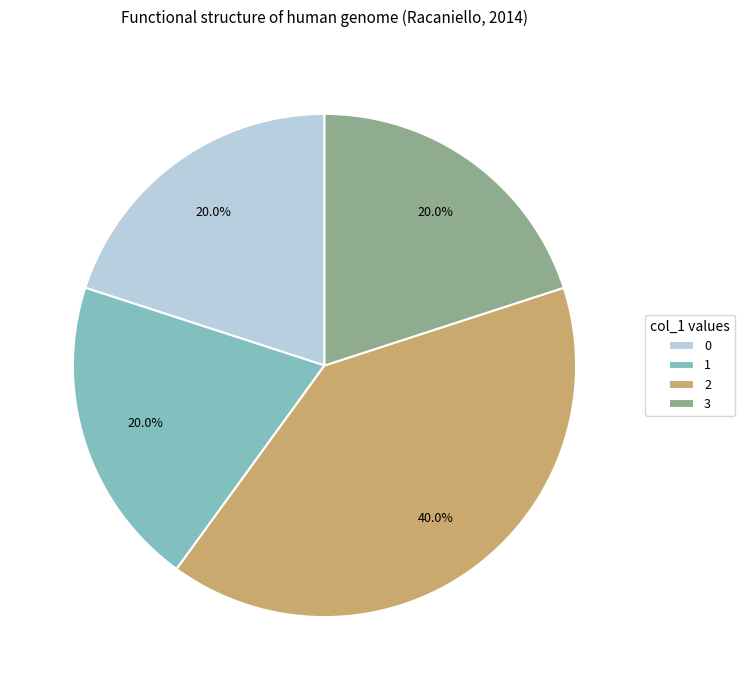

To the nearest percent, what is the combined percentage of 2 and 3?

60%